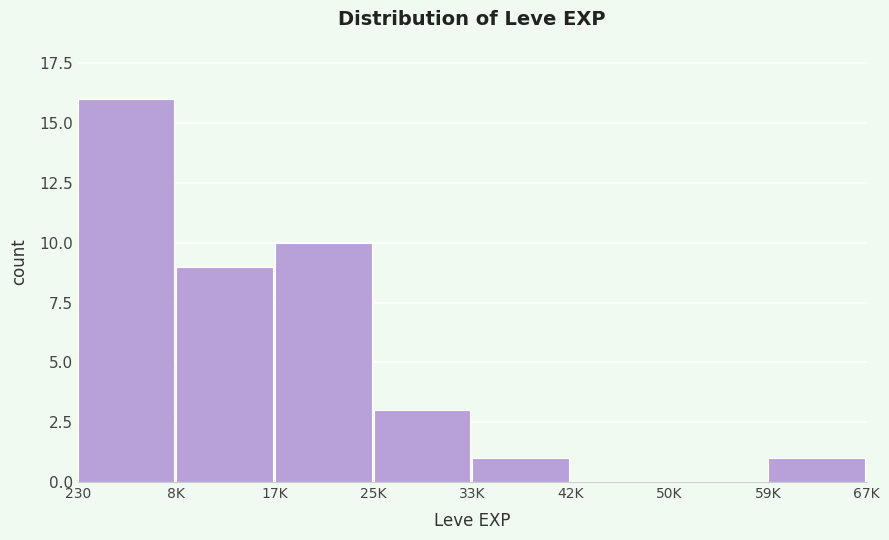

Reading left to right, transcribe all the data shown in this chart.

230=16	8K=9	17K=10	25K=3	33K=1	42K=0	50K=0	59K=1